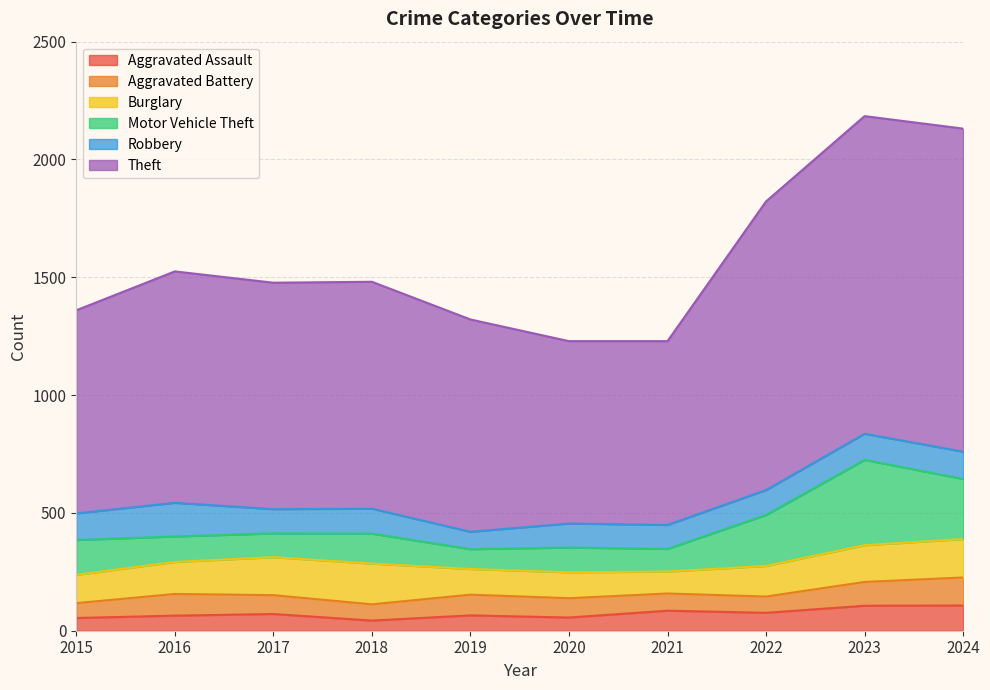

Is it true that Burglary equals 38 at 2021?

False